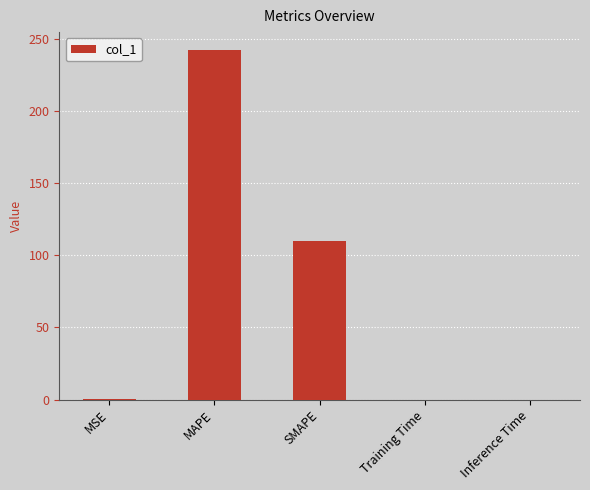

True or false: the data shows 242.4 at MAPE.

True